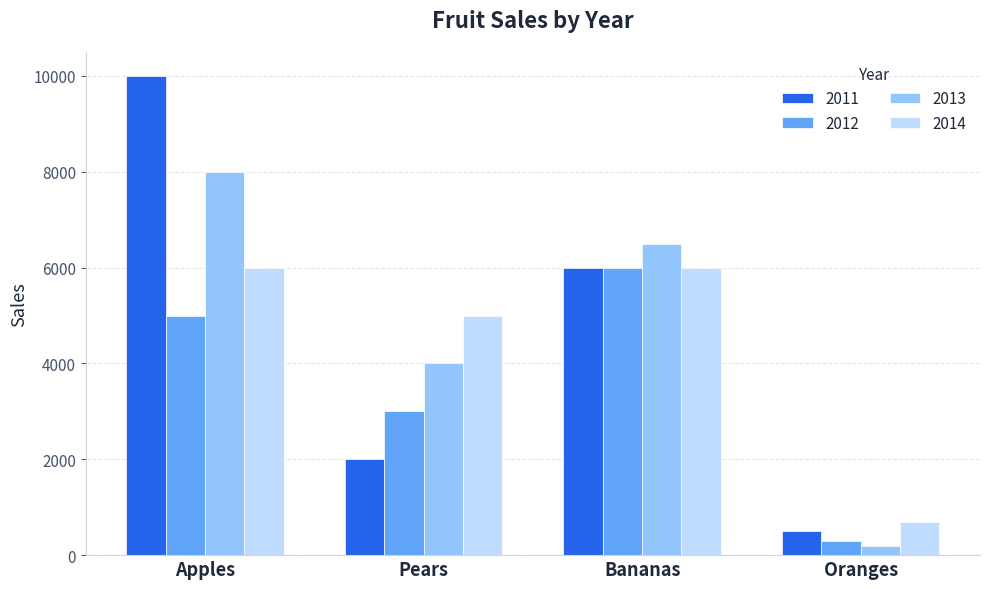

What is the sum of the 2011 values at Pears and Apples?

12000